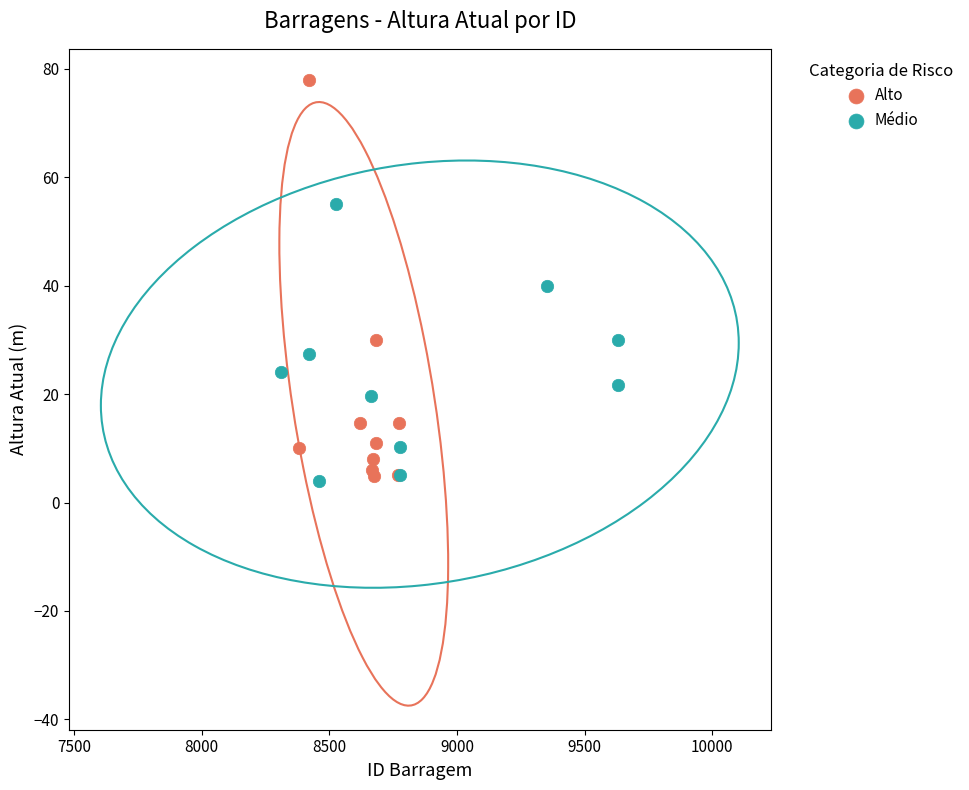

Which series reaches the maximum Y coordinate?

Alto